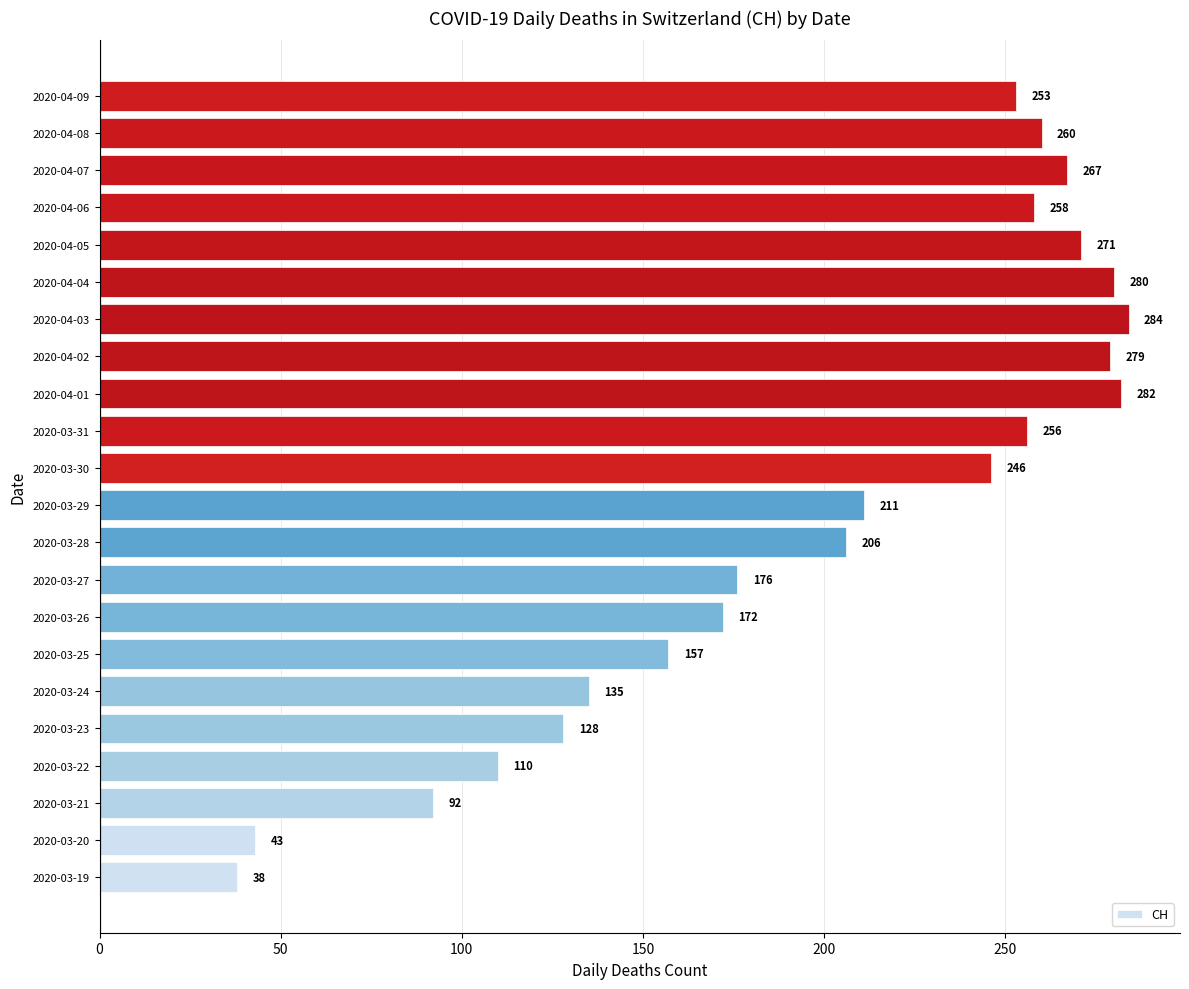

Where is the data nearest to the value 161?

2020-03-25